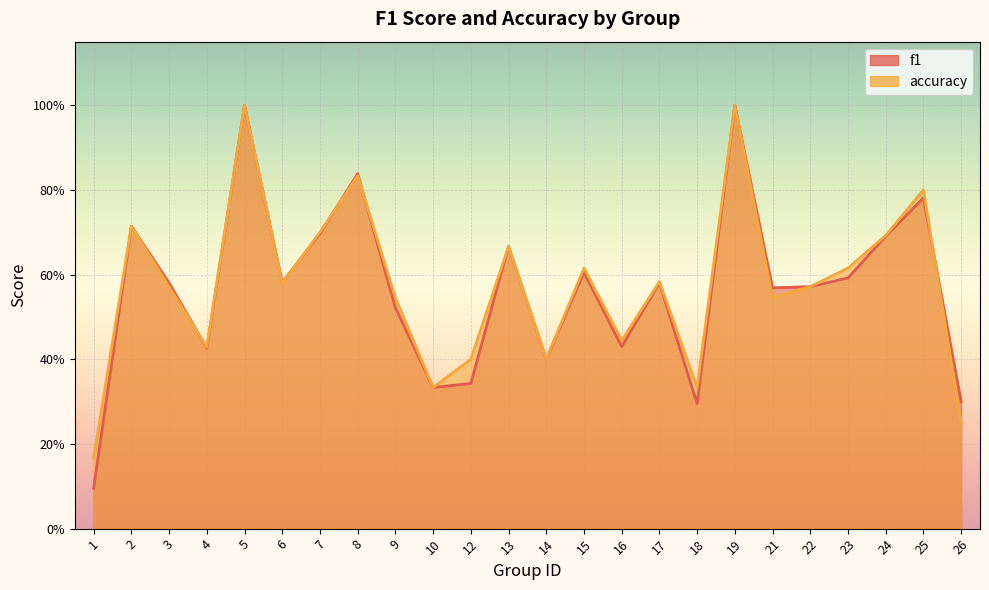

Does the chart display data point markers on the line(s)?

No